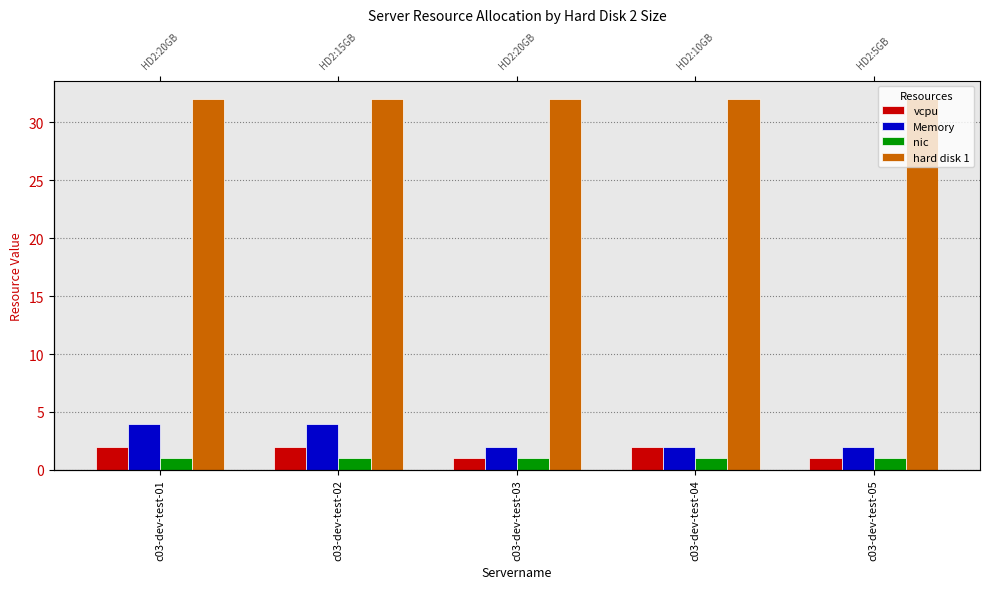

What is the minimum value for vcpu?

1